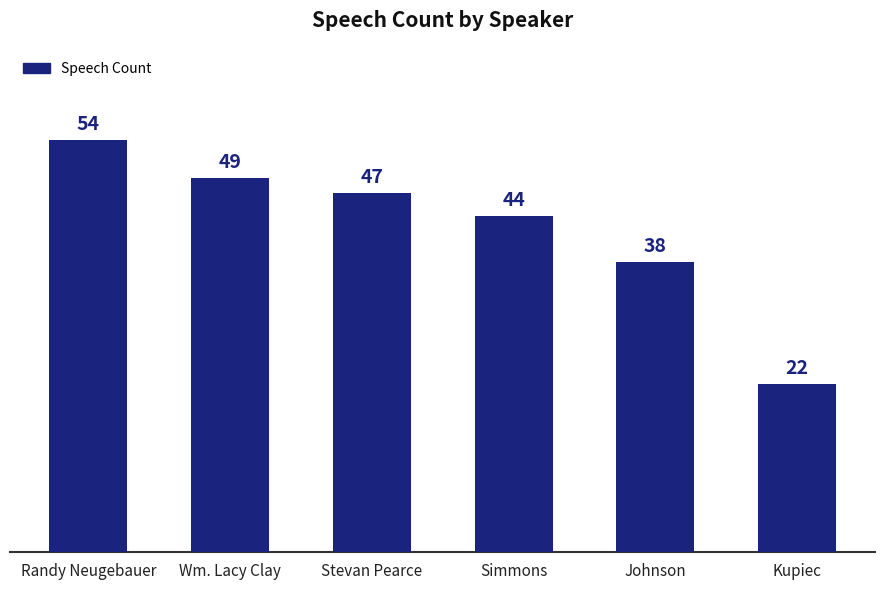

List the labels in order of value, smallest first.

Kupiec, Johnson, Simmons, Stevan Pearce, Wm. Lacy Clay, Randy Neugebauer